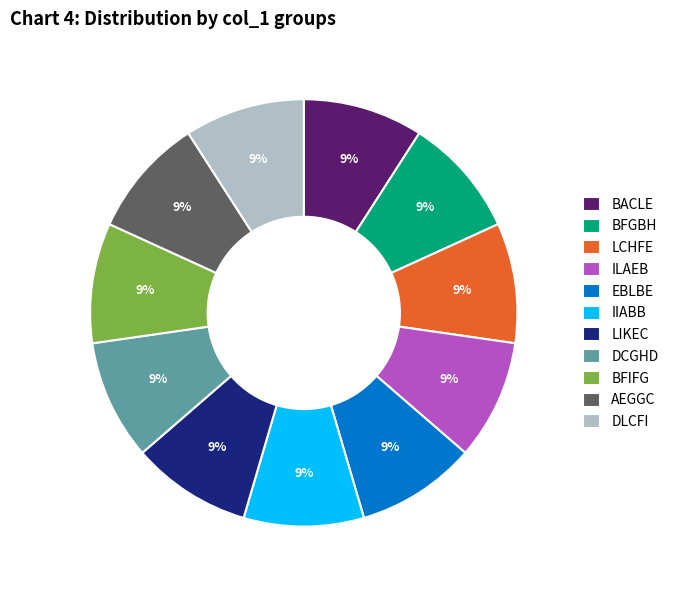

Is the sum of ILAEB and DLCFI greater than half?

No